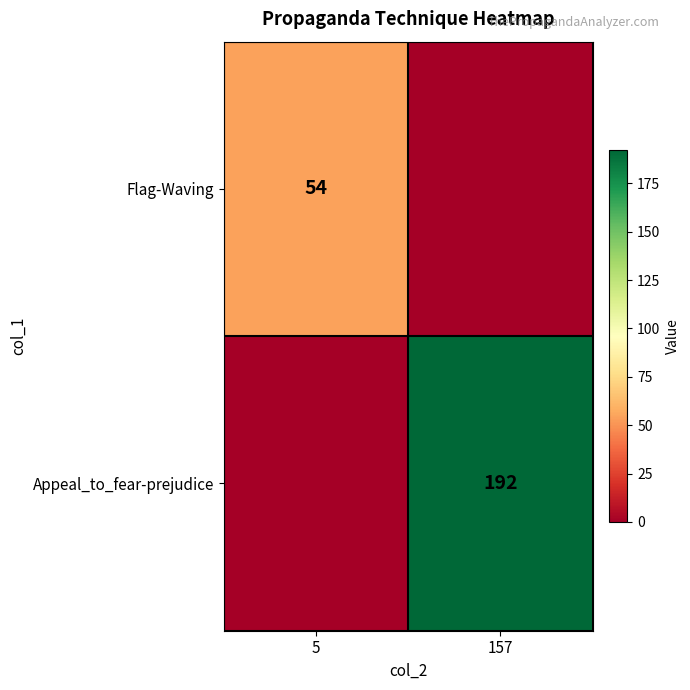

The value of Appeal_to_fear-prejudice at 157 is 315. True or false?

False